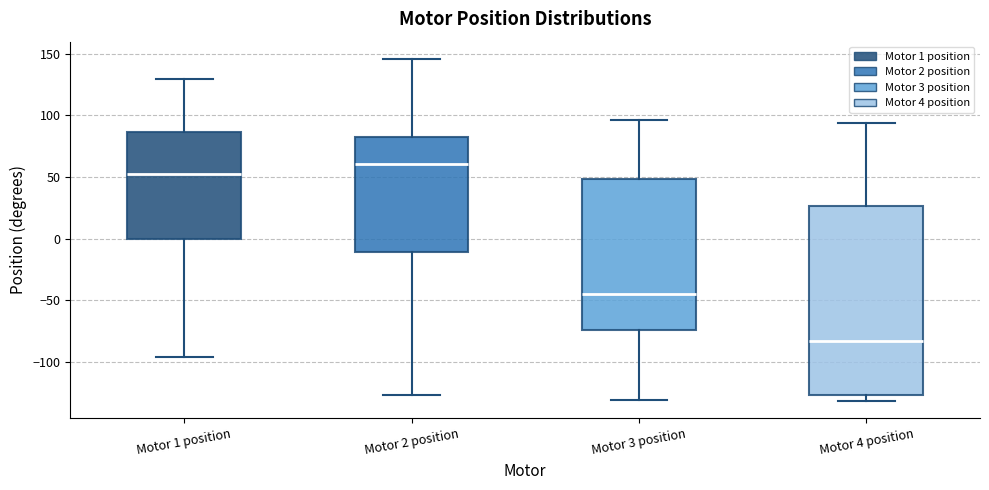

Comparing the boxes themselves (not the whiskers), which one is the tallest?

Motor 4 position